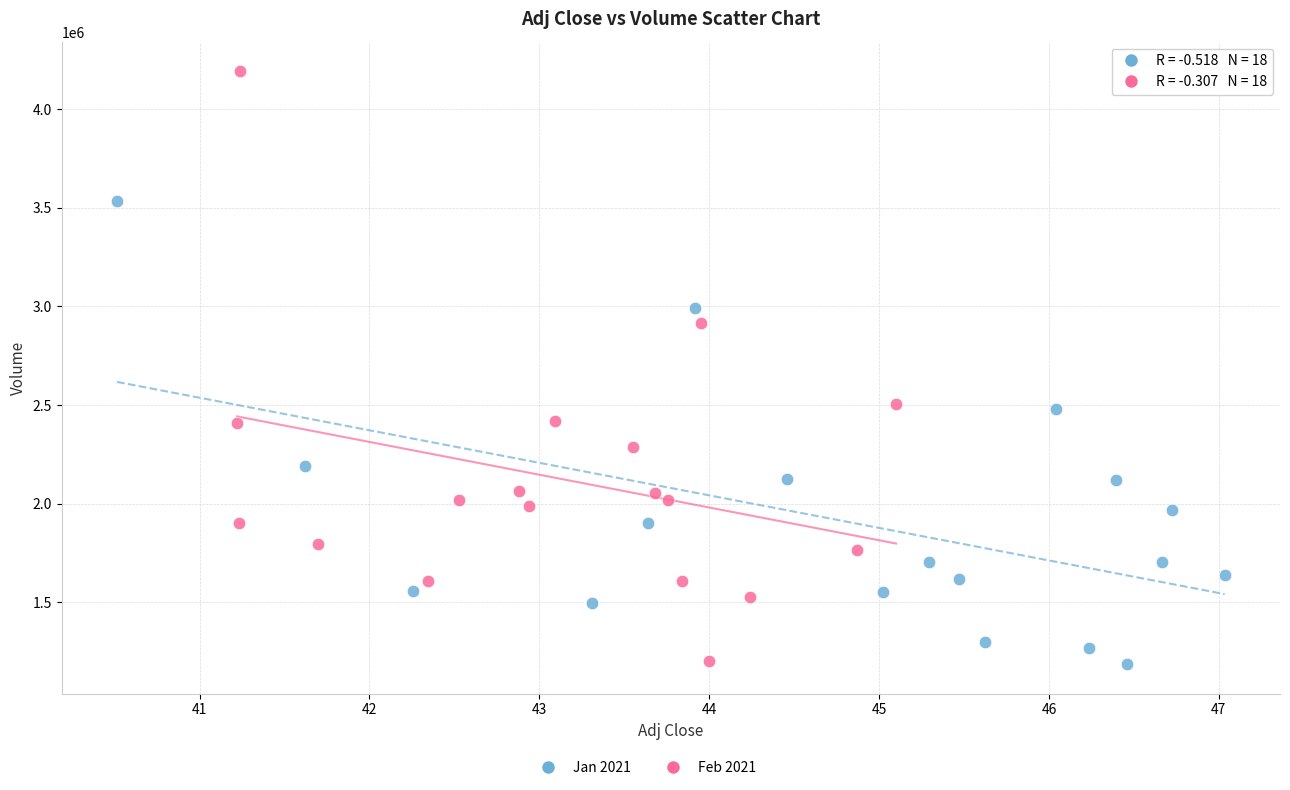

Which series reaches the maximum Y coordinate?

Feb 2021